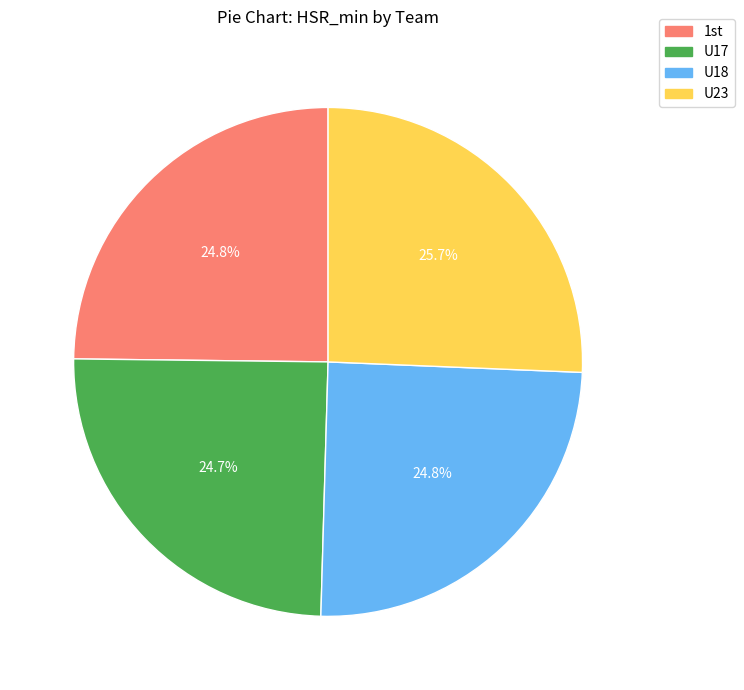

How many segments does this pie chart have?

4